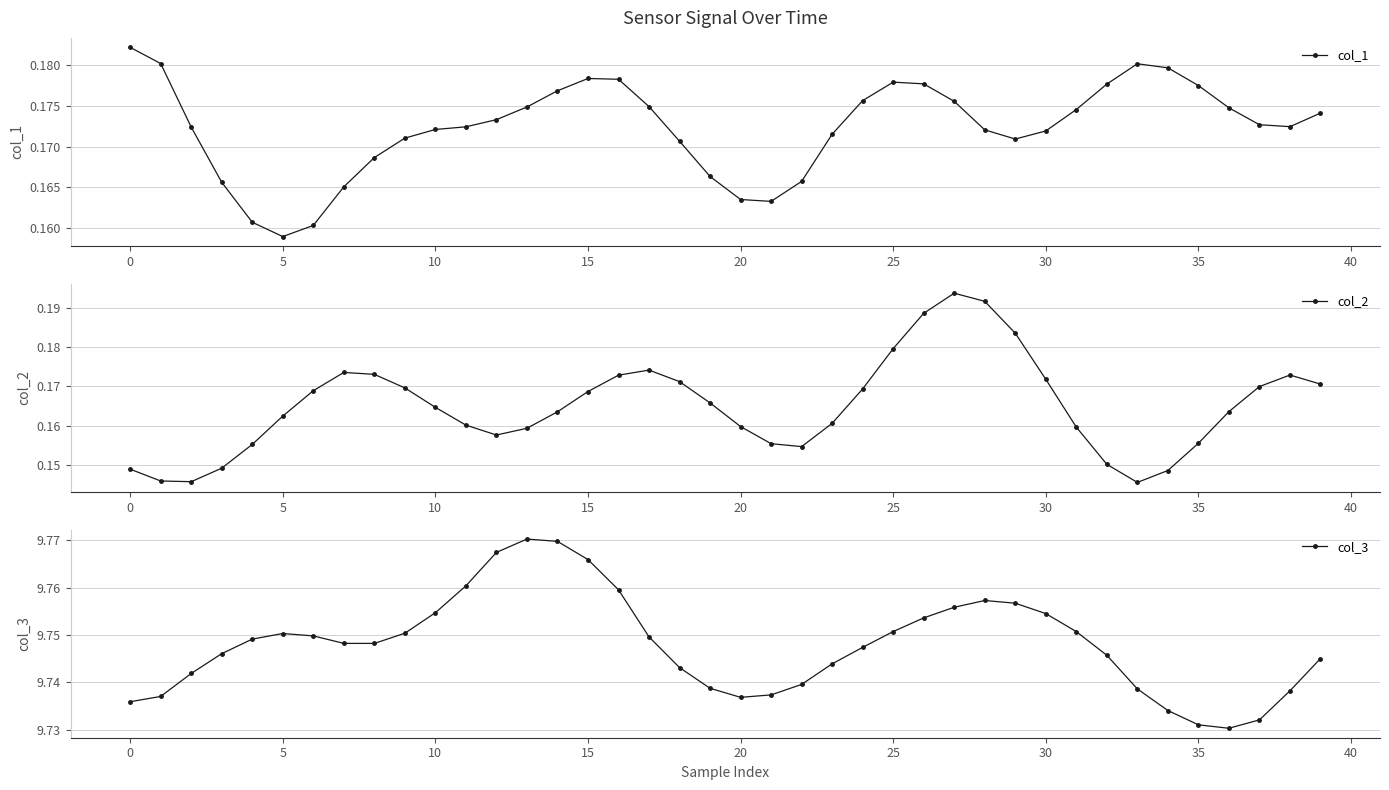

What are all the series names shown in the legend?

col_1, col_2, col_3